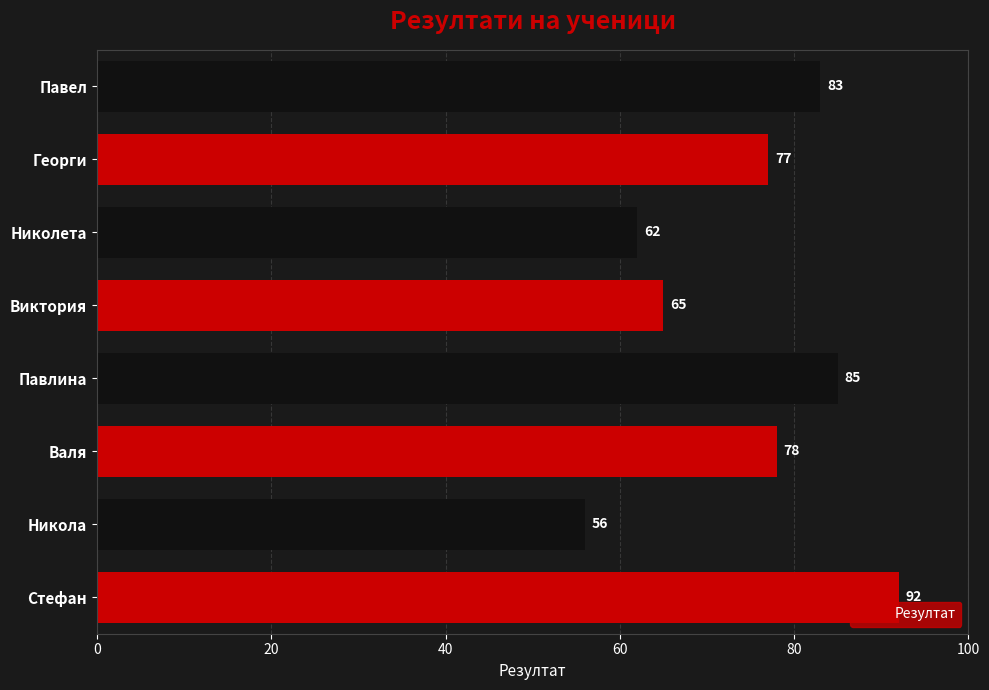

Approximately how many times larger is the value at Павел compared to Никола?

1.5